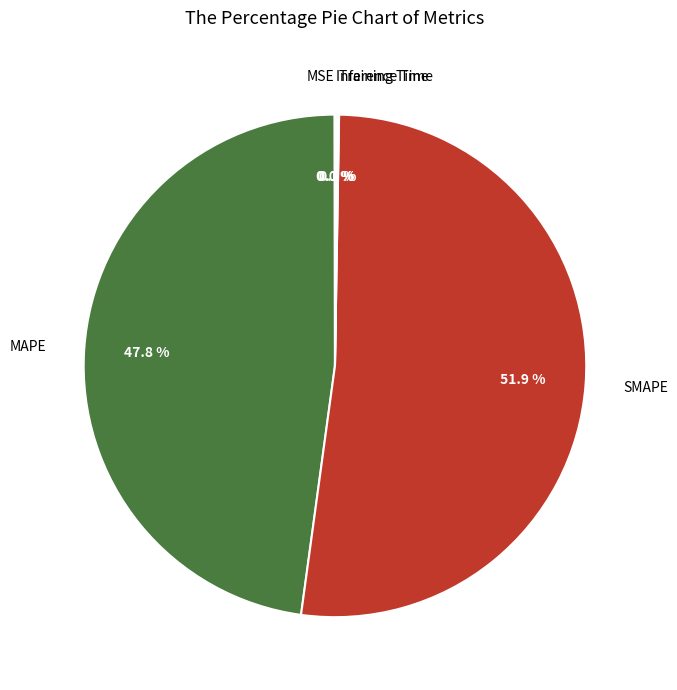

Is there a majority slice in this chart?

Yes